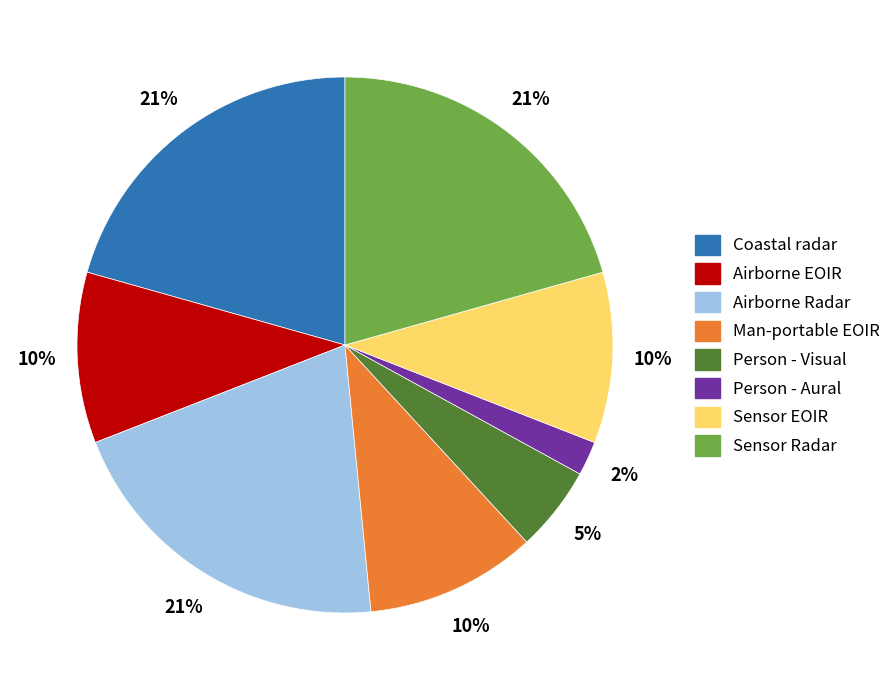

Which has a higher value, Person - Visual or Airborne Radar?

Airborne Radar